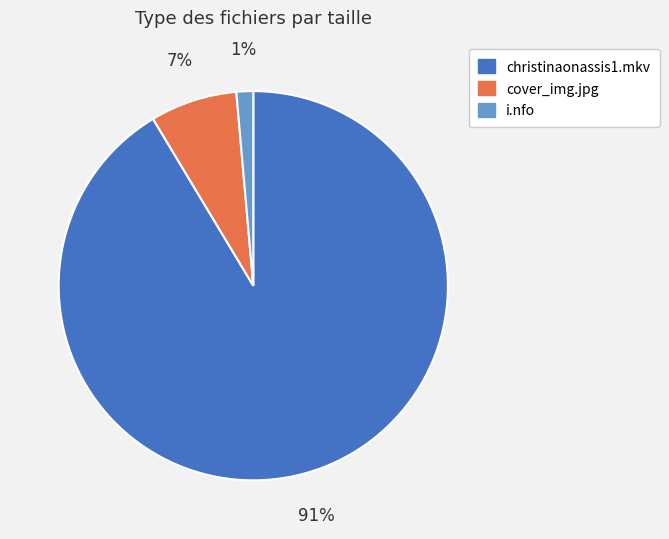

The christinaonassis1.mkv slice represents 80% of the pie. True or false?

False